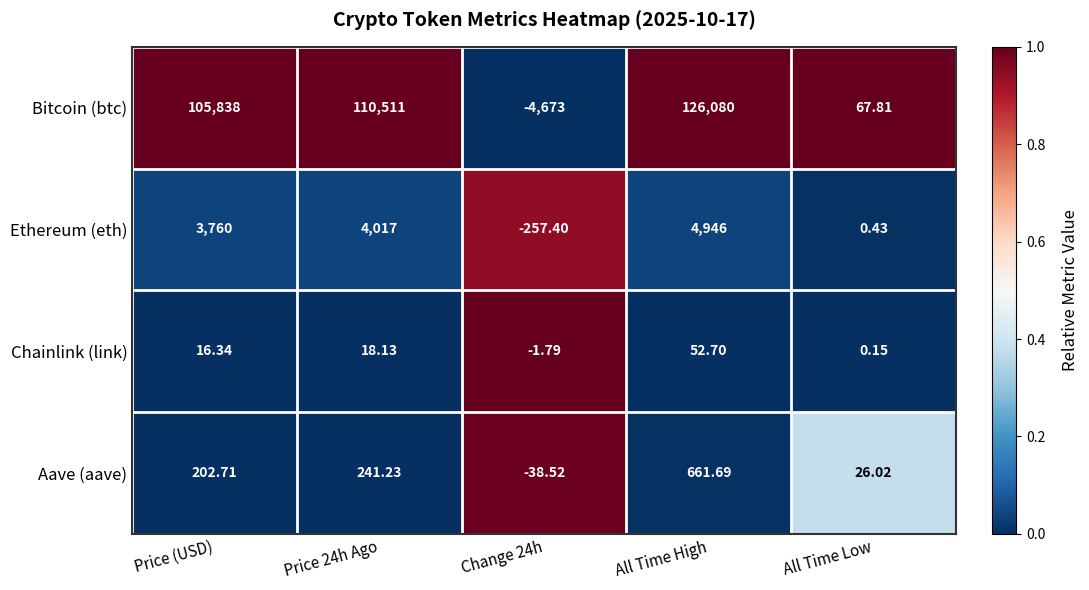

Which series has the largest total across all categories?

Bitcoin (btc)